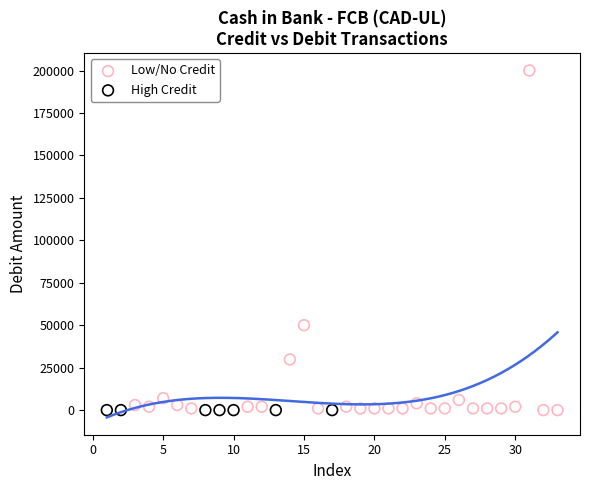

What are all the series names shown in the legend?

Low/No Credit, High Credit